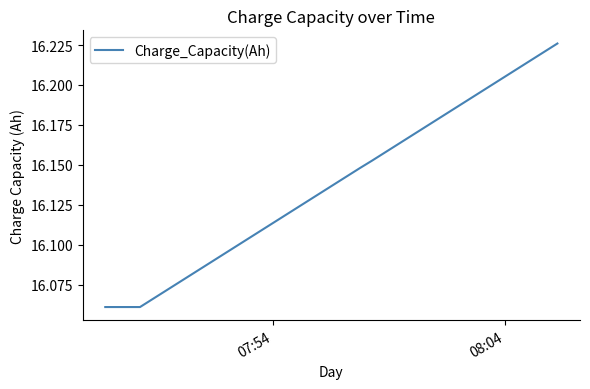

What is the label of the 1st point from the left?

07:54